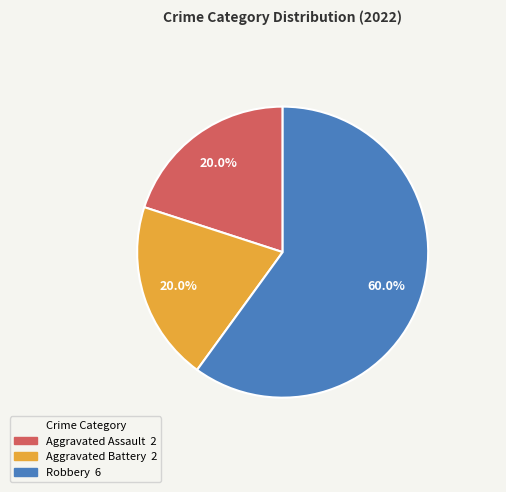

Is Robbery the majority of the pie?

Yes